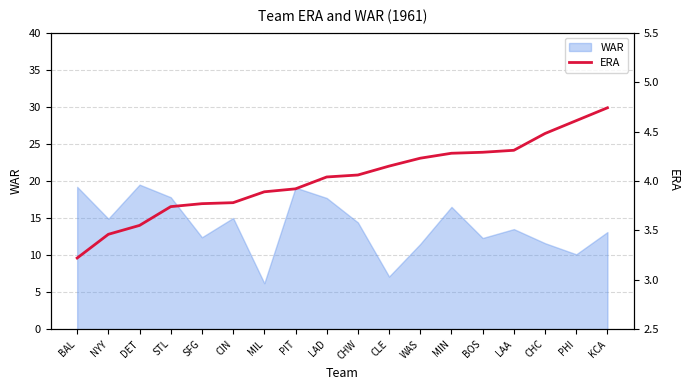

Reading right to left, extract all data points from this chart.

4.7	4.6	4.5	4.3	4.3	4.3	4.2	4.2	4.1	4.0	3.9	3.9	3.8	3.8	3.7	3.5	3.5	3.2